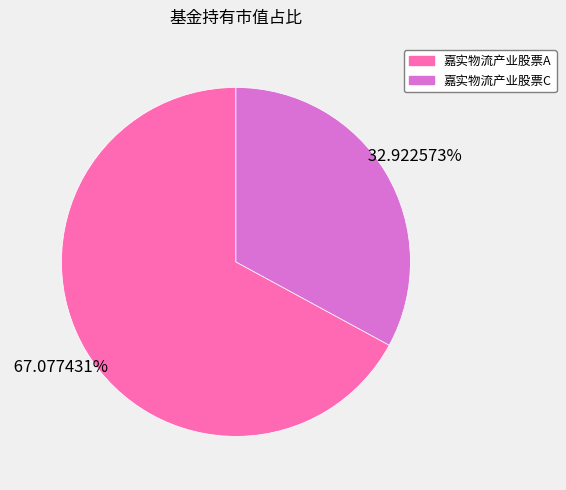

Is it true that 嘉实物流产业股票C is 33% of the pie?

True